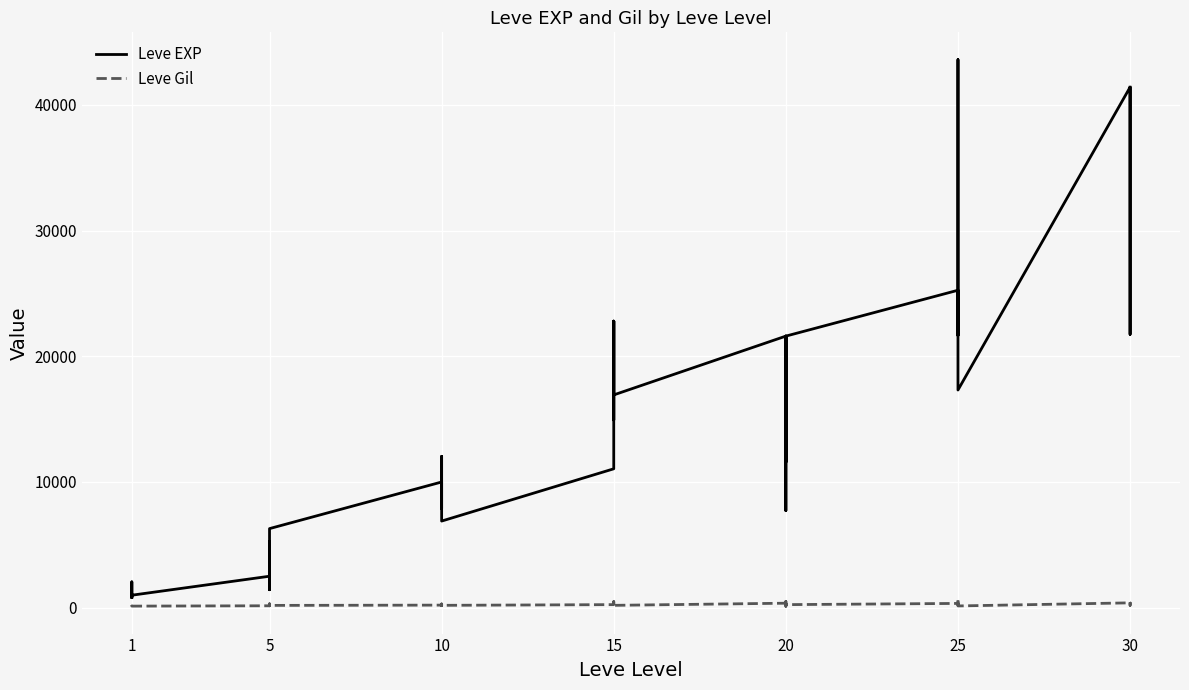

In Leve Gil, how many points are lower than both neighbors (excluding endpoints)?

12